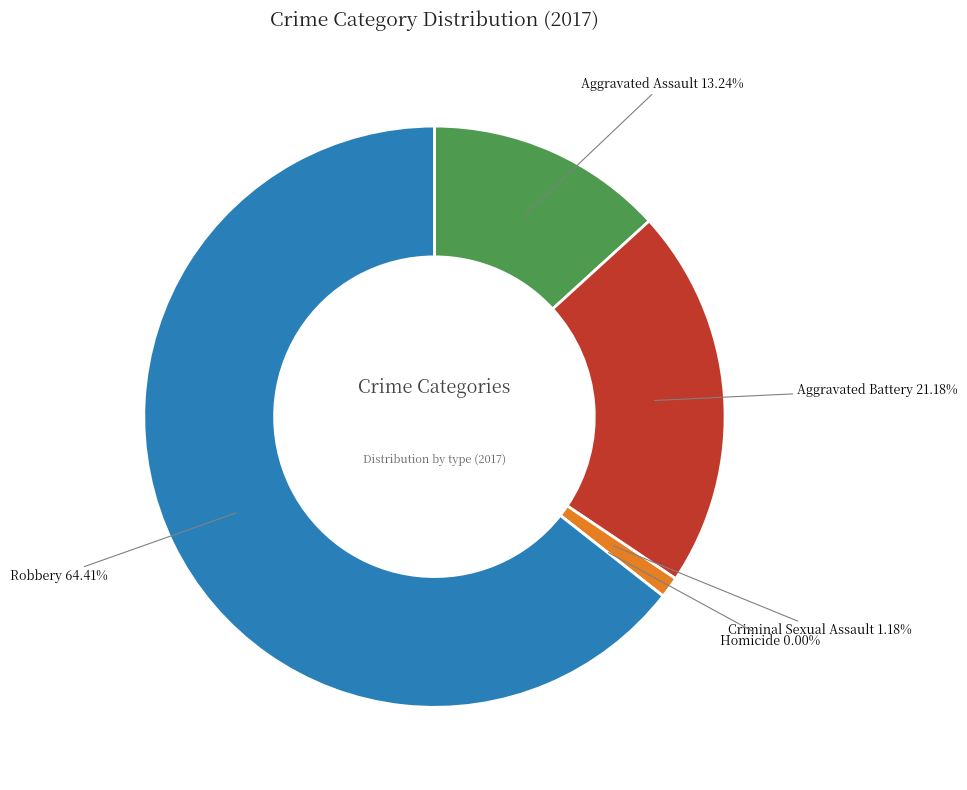

To the nearest percent, what percentage of the pie is Criminal Sexual Assault?

1%